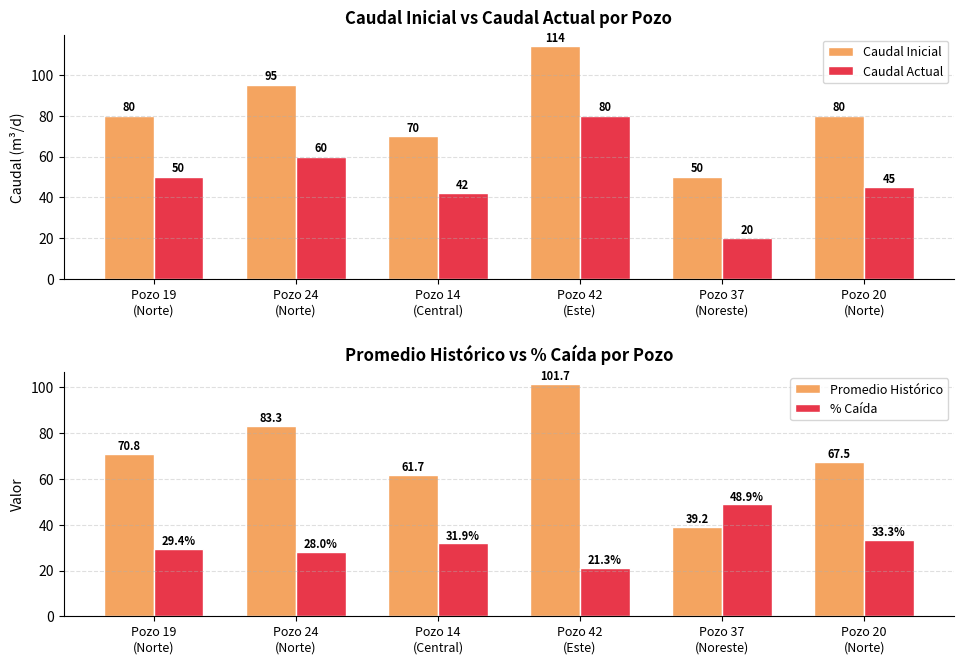

Reading left to right, extract all data points from this chart.

Caudal Inicial: Pozo 19
(Norte)=80.0	Pozo 24
(Norte)=95.0	Pozo 14
(Central)=70.0	Pozo 42
(Este)=114.0	Pozo 37
(Noreste)=50.0	Pozo 20
(Norte)=80.0
Caudal Actual: Pozo 19
(Norte)=50.0	Pozo 24
(Norte)=60.0	Pozo 14
(Central)=42.0	Pozo 42
(Este)=80.0	Pozo 37
(Noreste)=20.0	Pozo 20
(Norte)=45.0
Promedio Histórico: Pozo 19
(Norte)=70.8	Pozo 24
(Norte)=83.3	Pozo 14
(Central)=61.7	Pozo 42
(Este)=101.7	Pozo 37
(Noreste)=39.2	Pozo 20
(Norte)=67.5
% Caída: Pozo 19
(Norte)=29.4	Pozo 24
(Norte)=28.0	Pozo 14
(Central)=31.9	Pozo 42
(Este)=21.3	Pozo 37
(Noreste)=48.9	Pozo 20
(Norte)=33.3